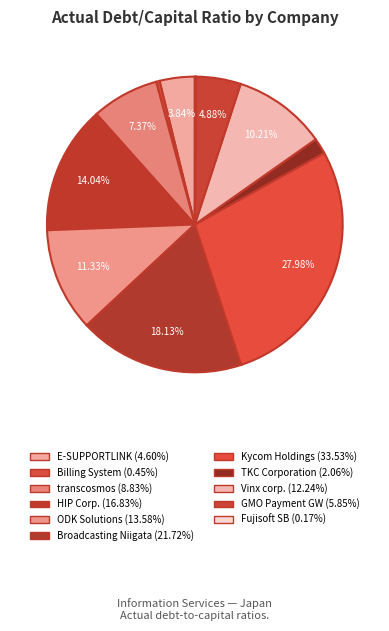

Does any single category account for the majority?

No